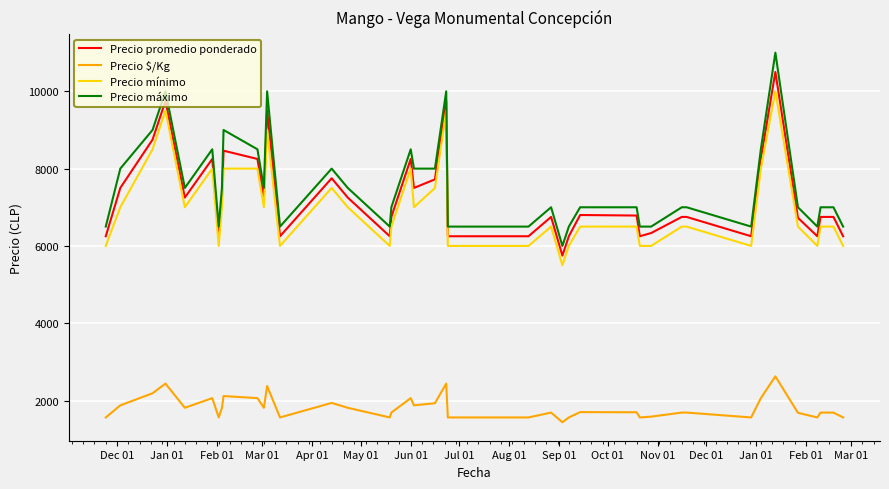

What is the minimum value for Precio máximo?

6000